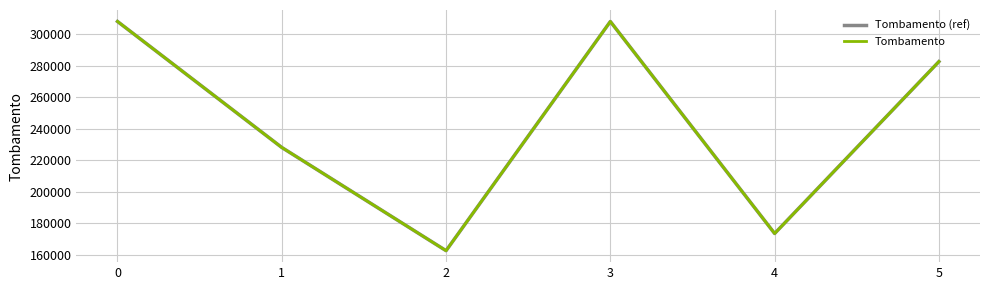

How many lines are shown in the chart?

2